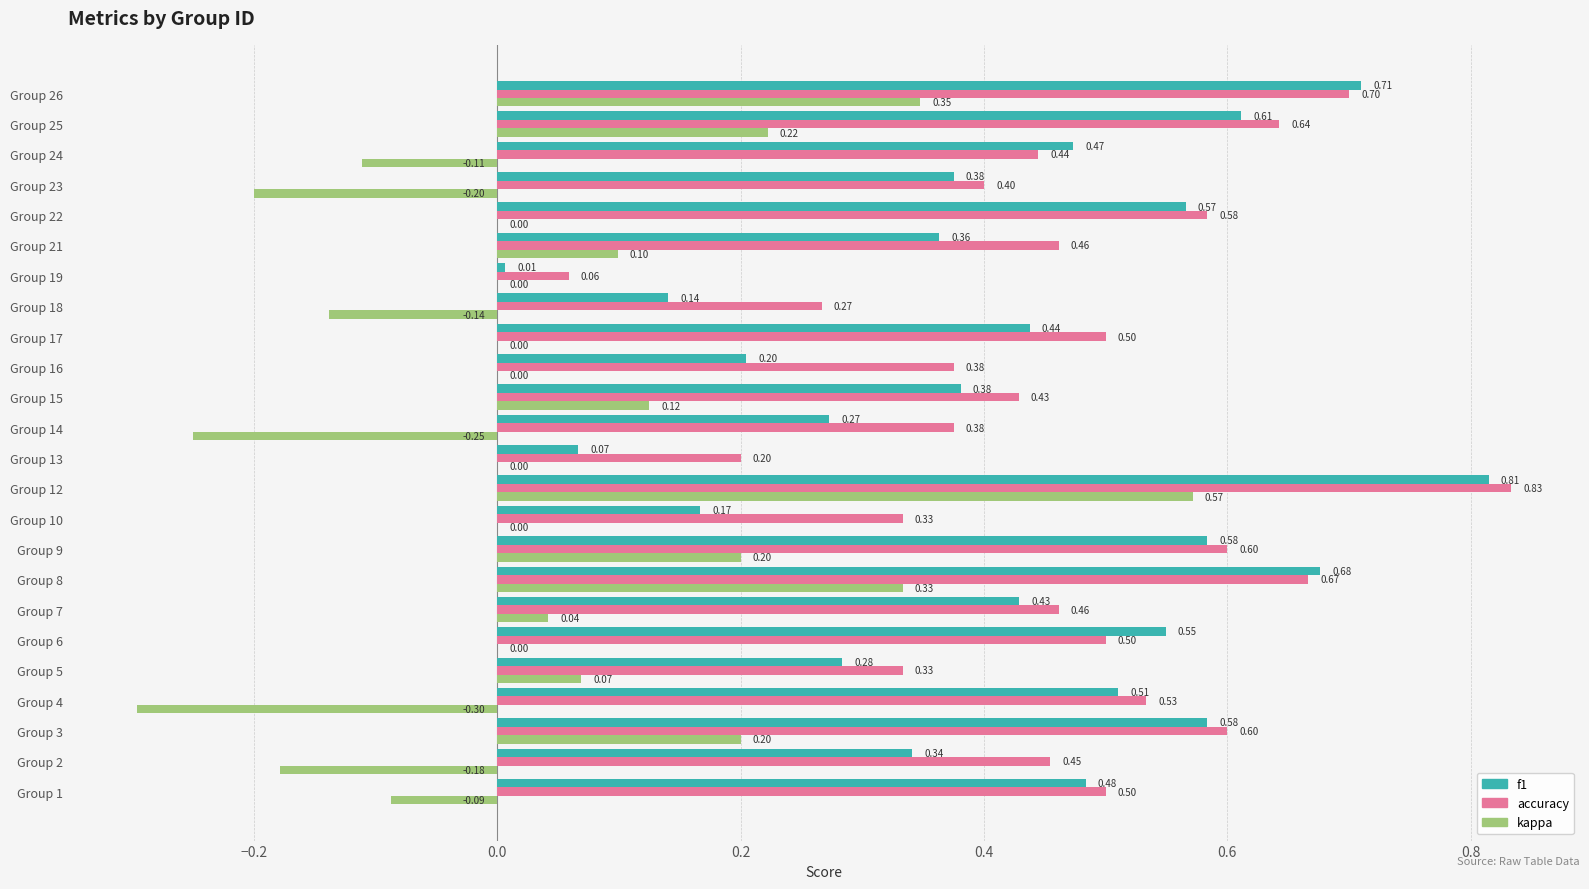

Which series changed the most between Group 4 and Group 22?

kappa